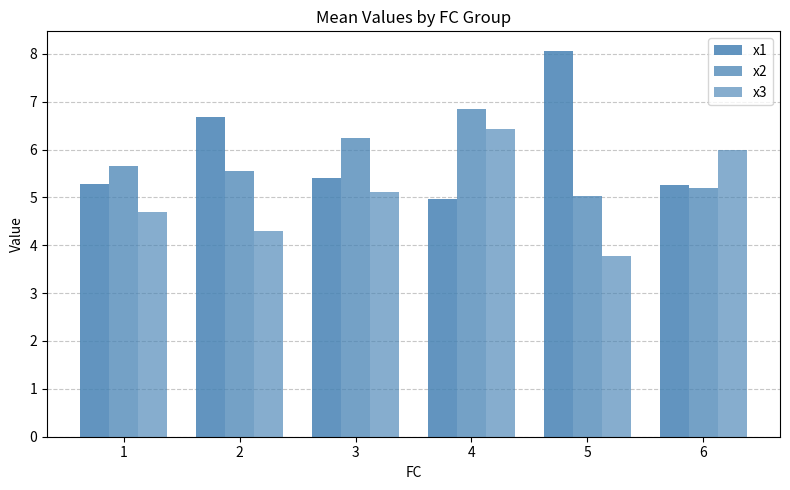

How many data points does each series have?

6